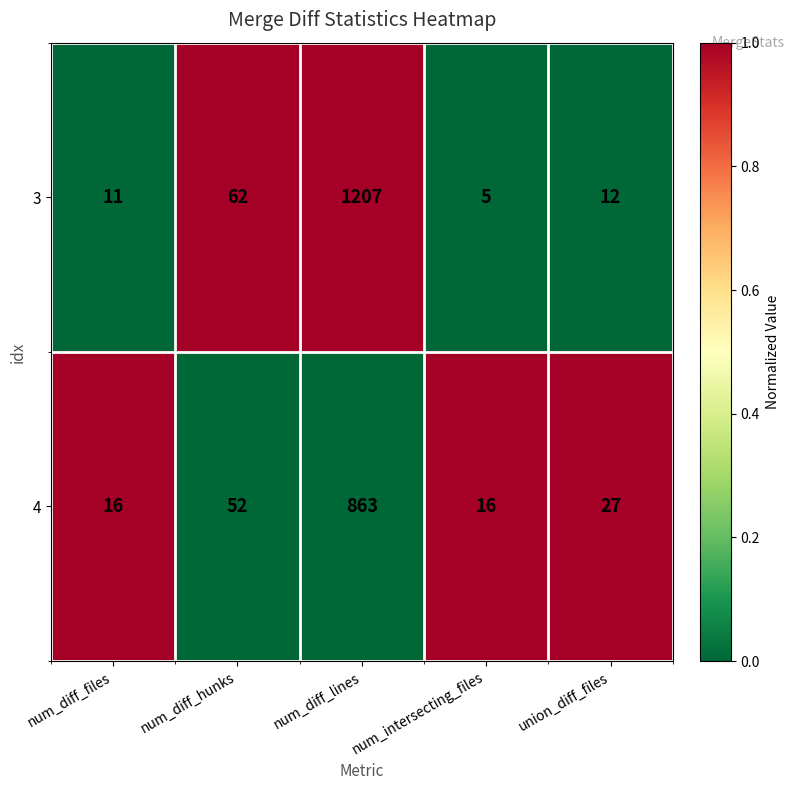

Which series has the largest range (max minus min)?

3